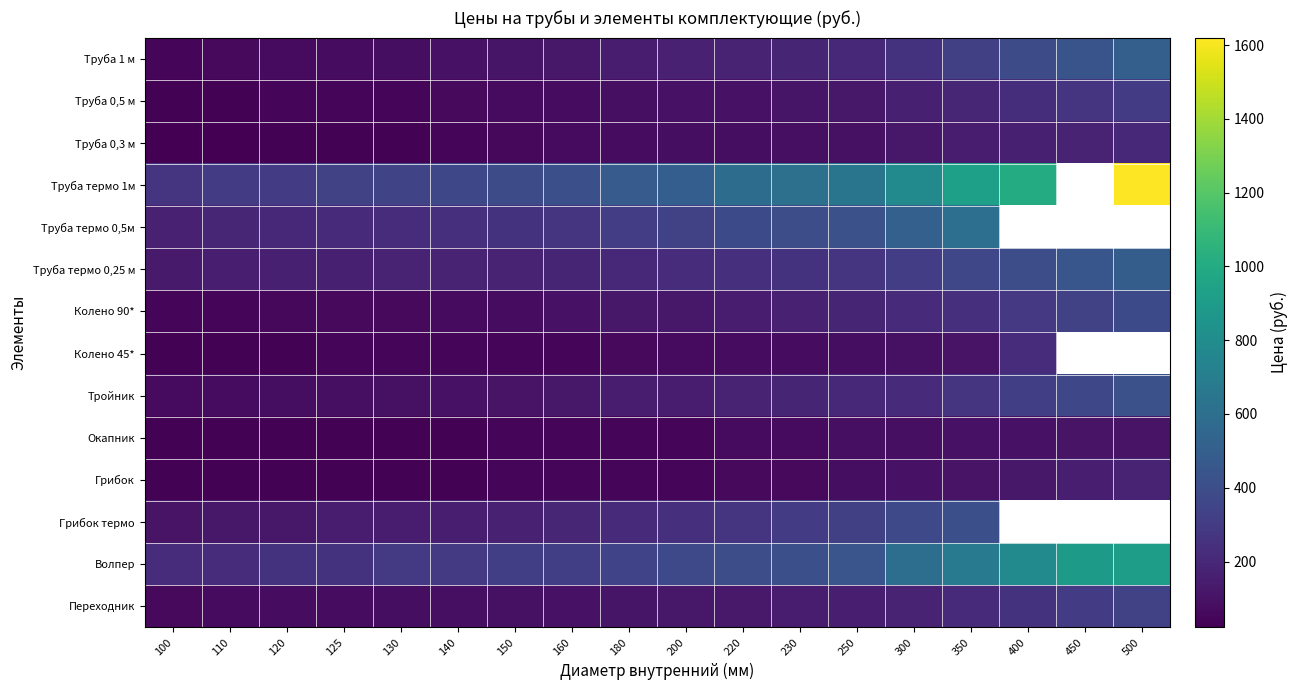

Count the number of categories in the chart.

18